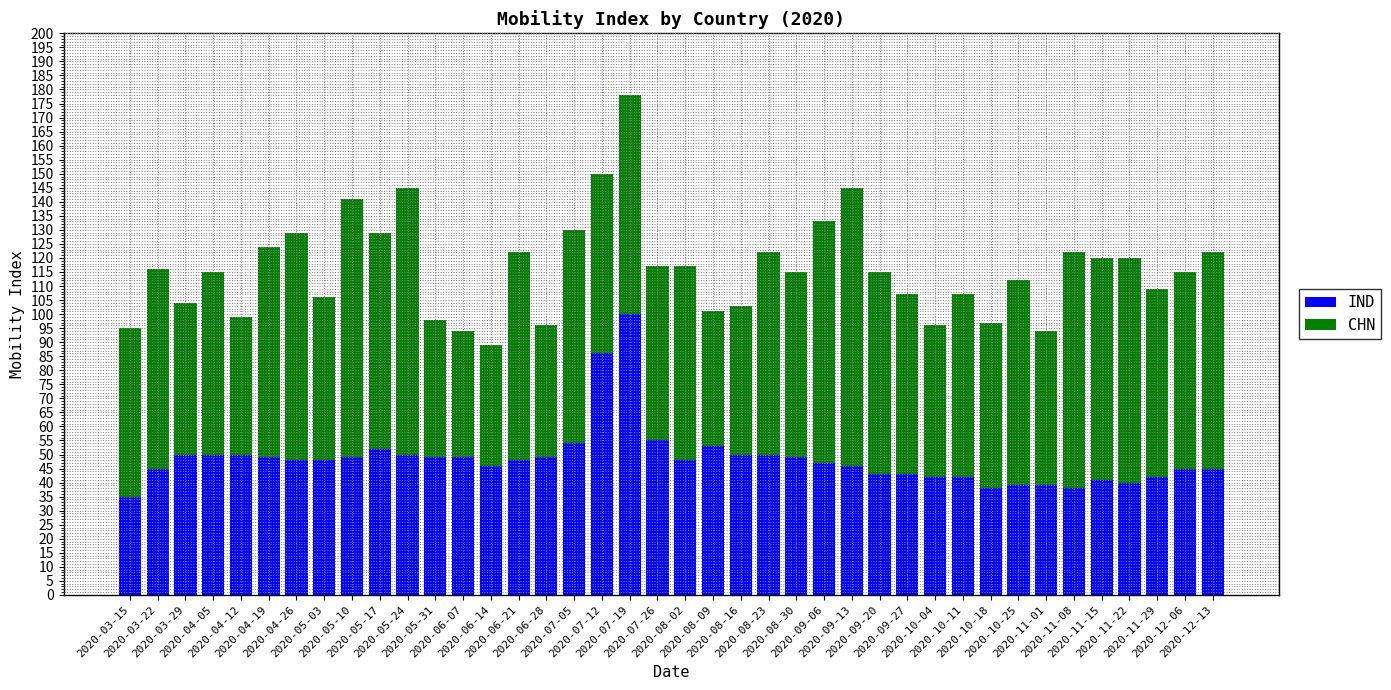

What is the lowest value of the IND series?

35